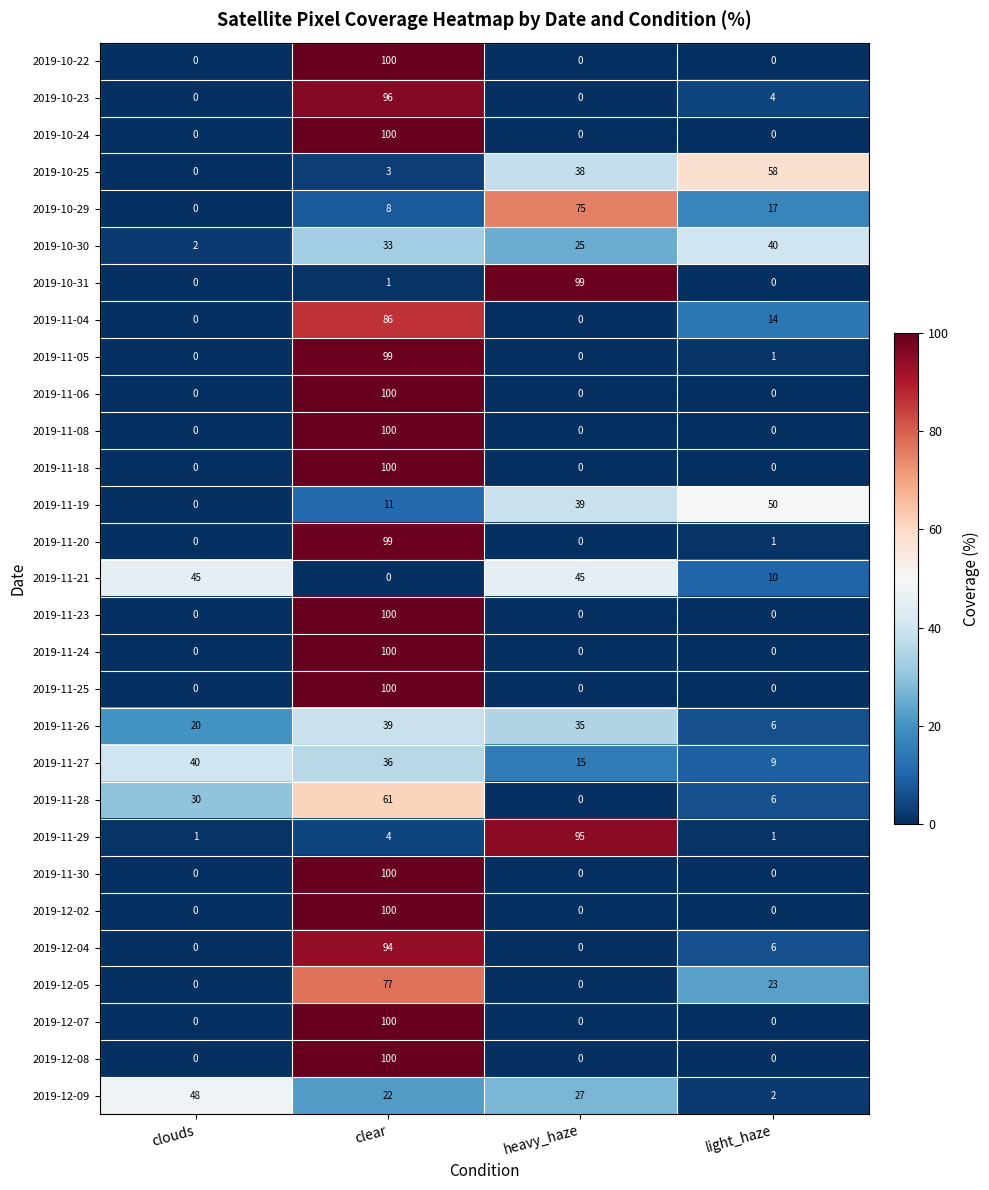

Which series has the largest total across all categories?

2019-11-29